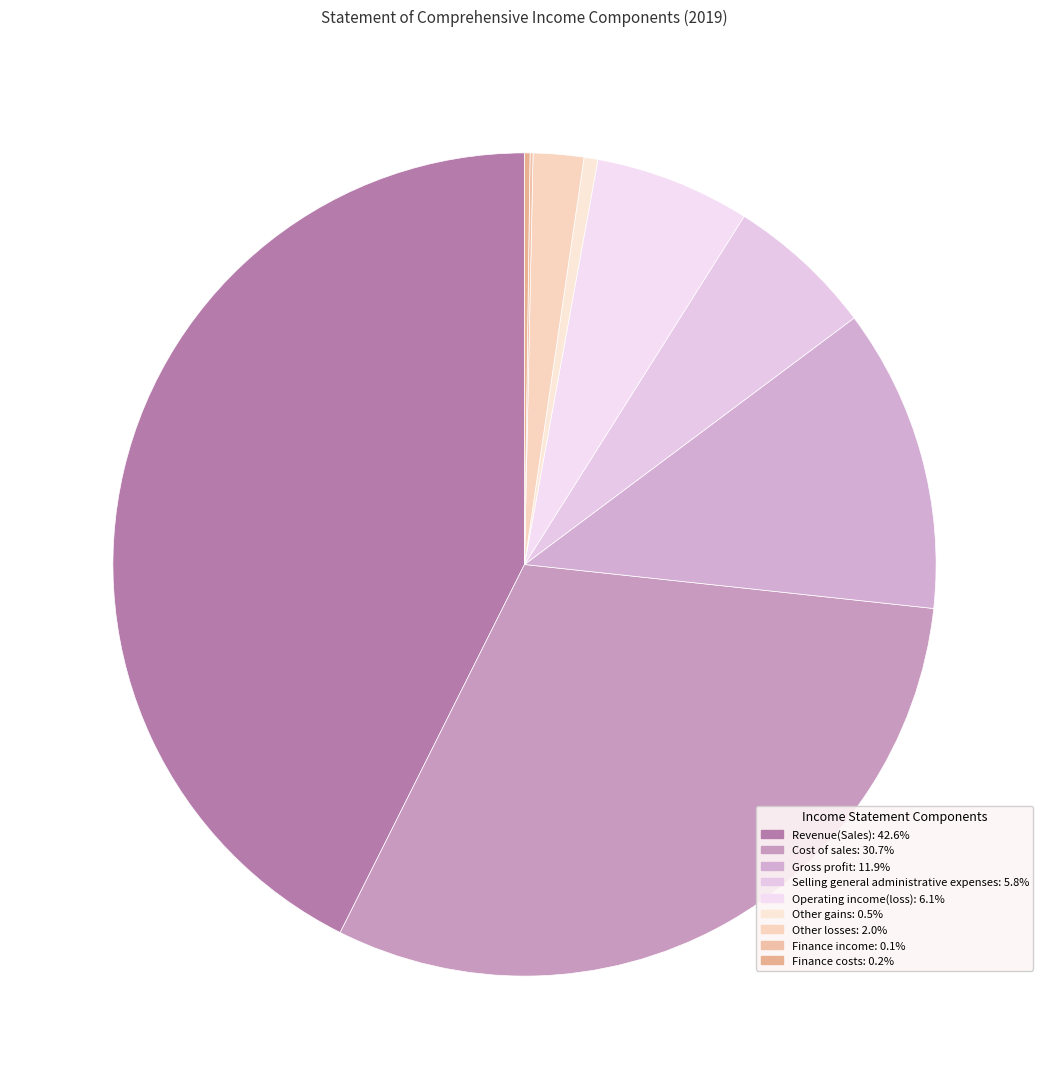

Between Finance costs and Revenue(Sales), which is larger?

Revenue(Sales)